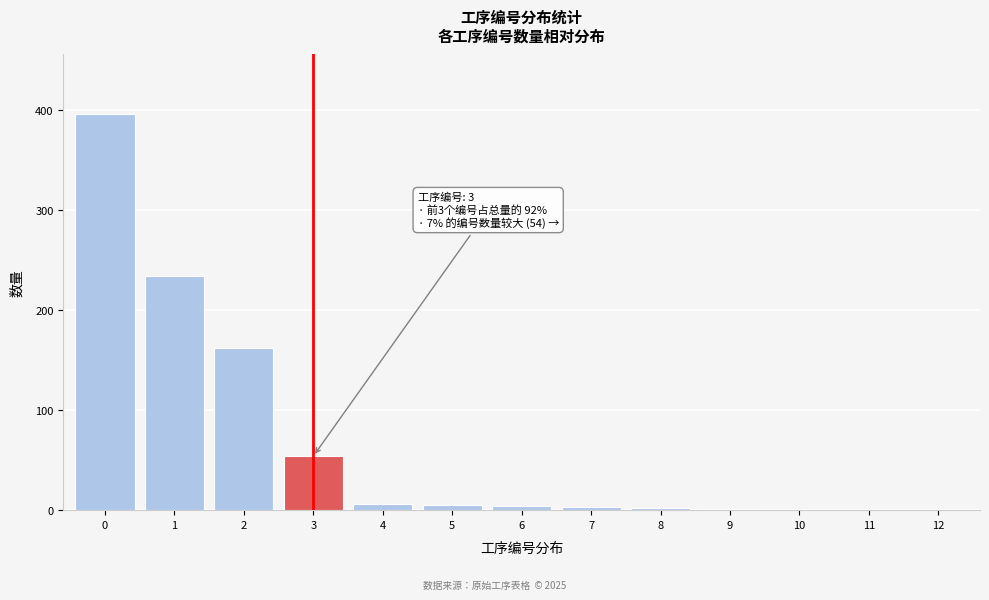

The chart shows a value of -140 at 11. True or false?

False